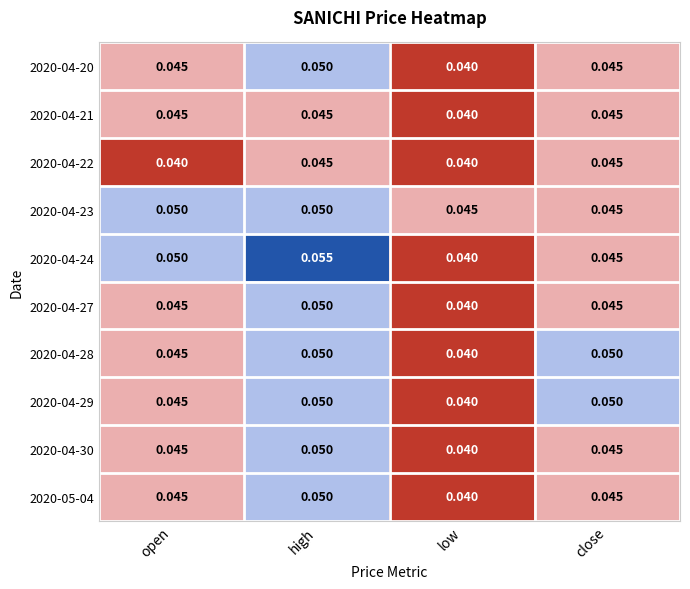

Where is 2020-04-30 nearest to the value 0?

low